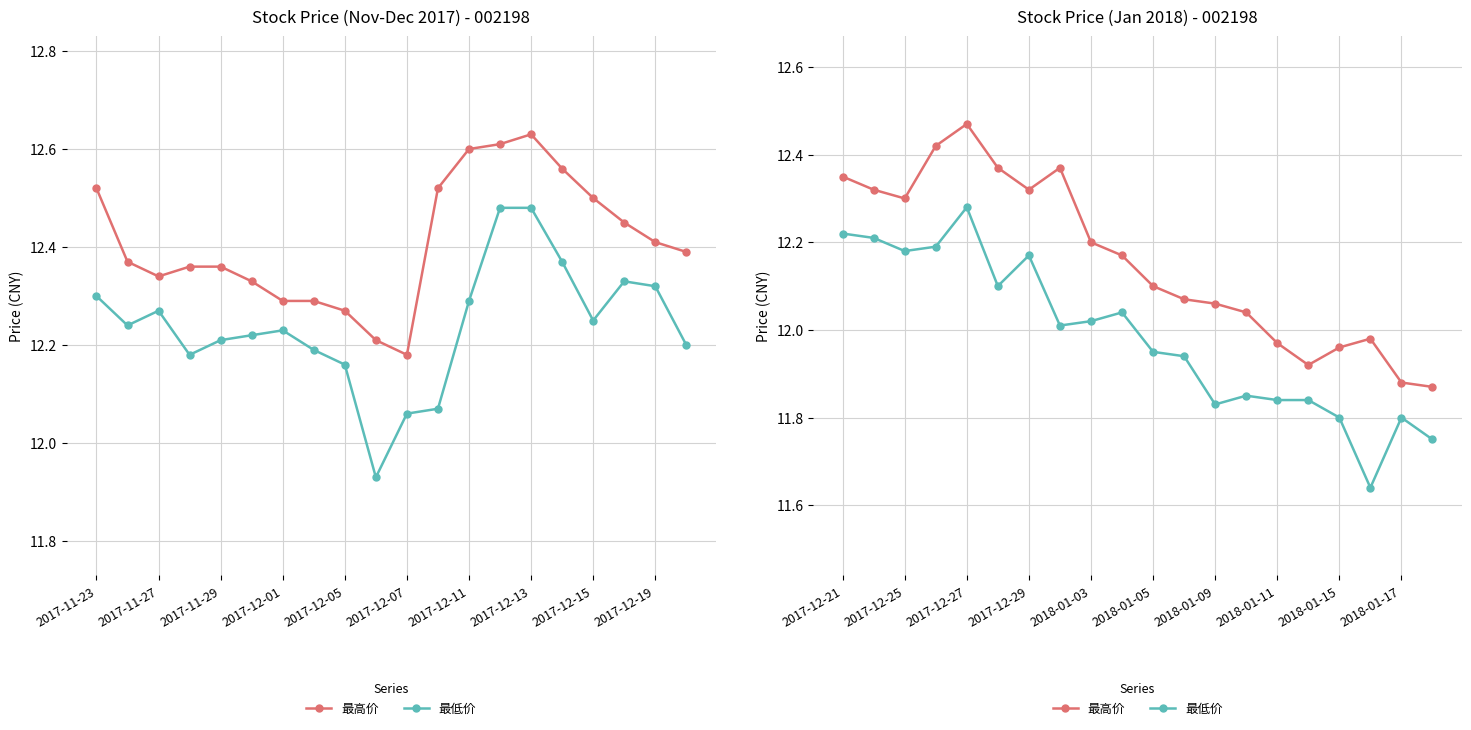

How many values in the 最高价 series exceed 12?

14